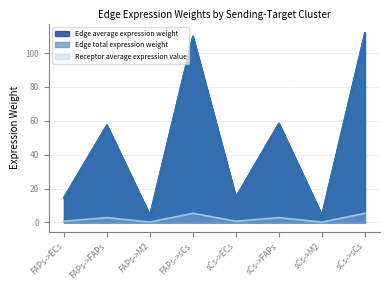

What is the difference between the second highest and second lowest values in the Edge average expression weight series?

105.5